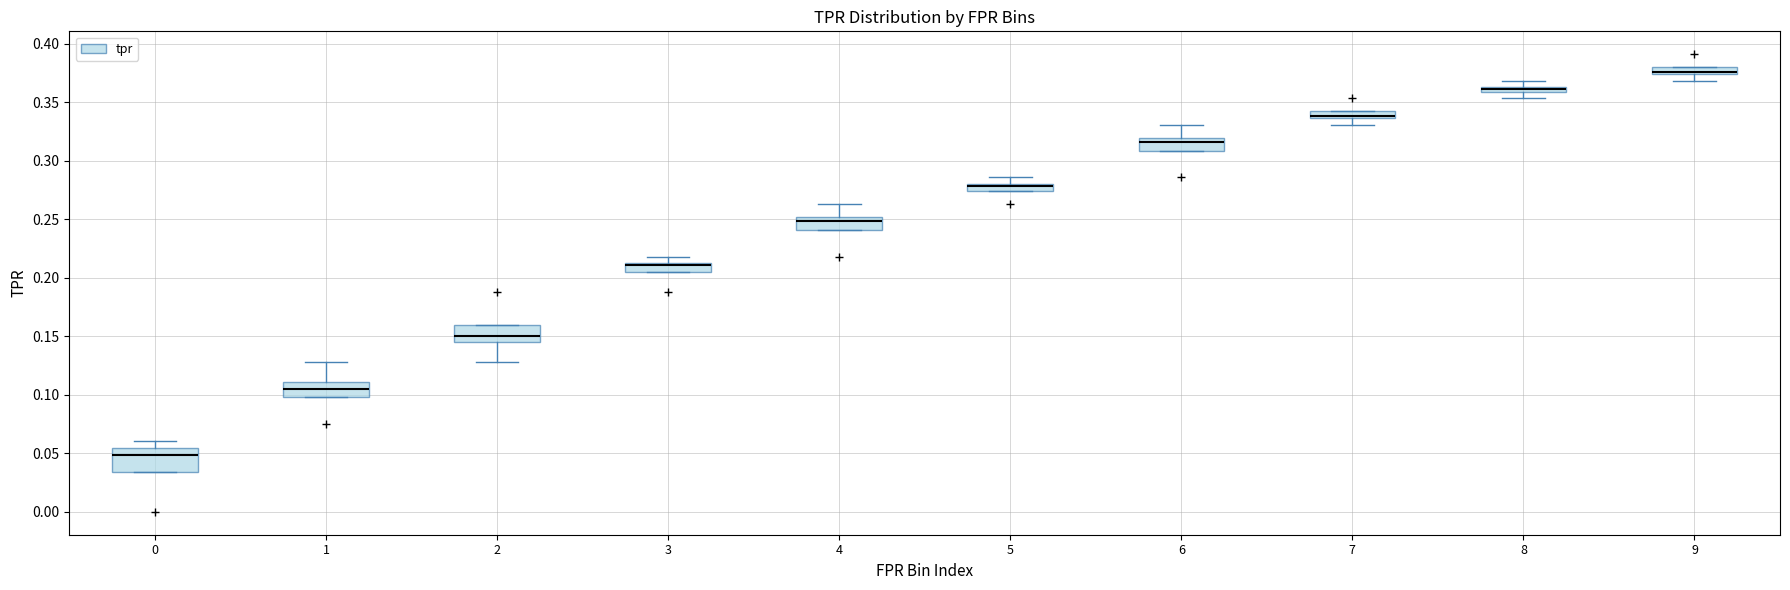

Which box has the highest median line?

9